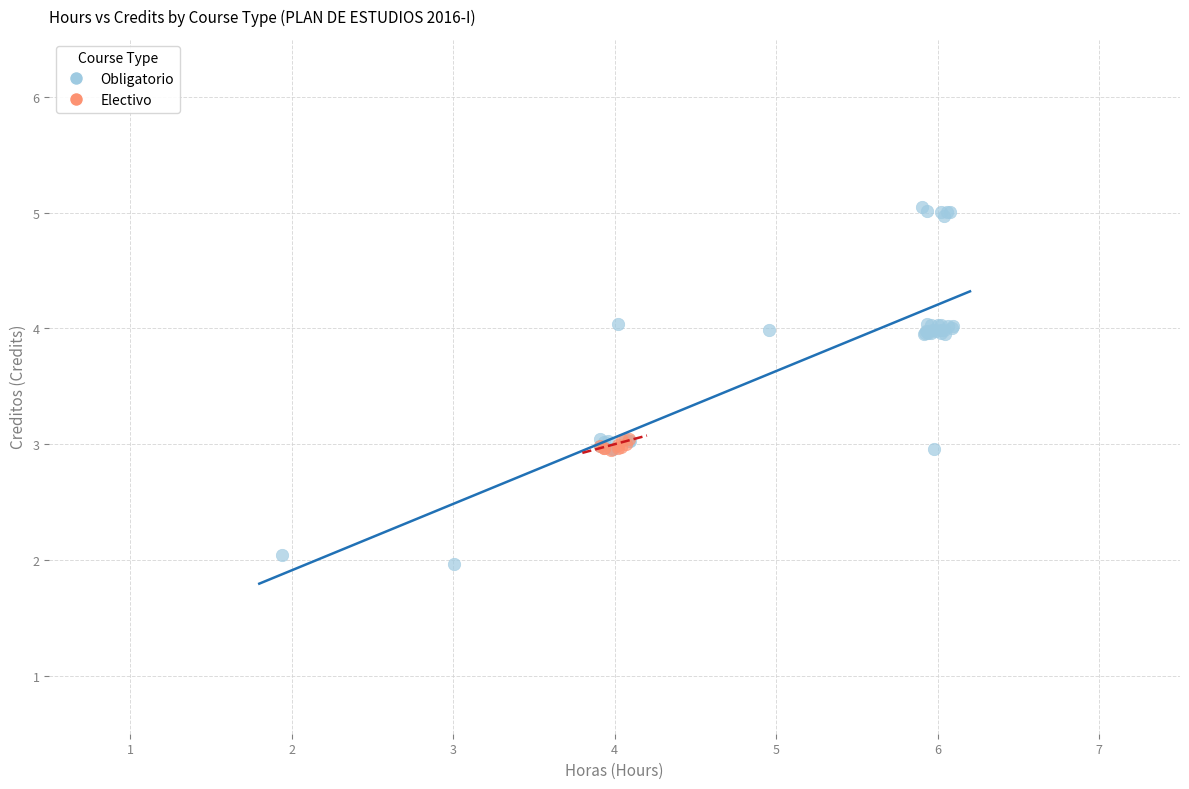

Which series has the largest Y range (max minus min)?

Obligatorio